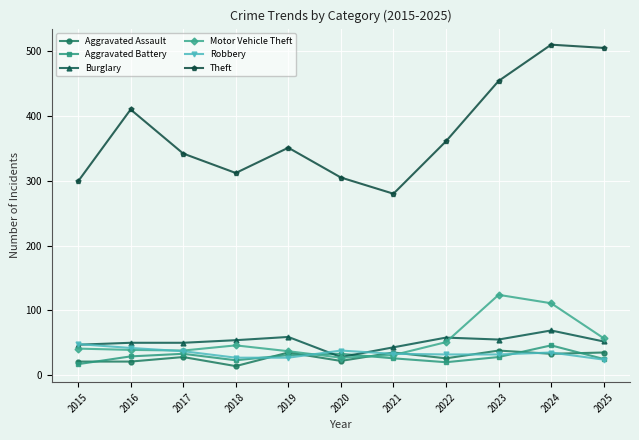

What is the difference between the highest and lowest values at 2020?

283